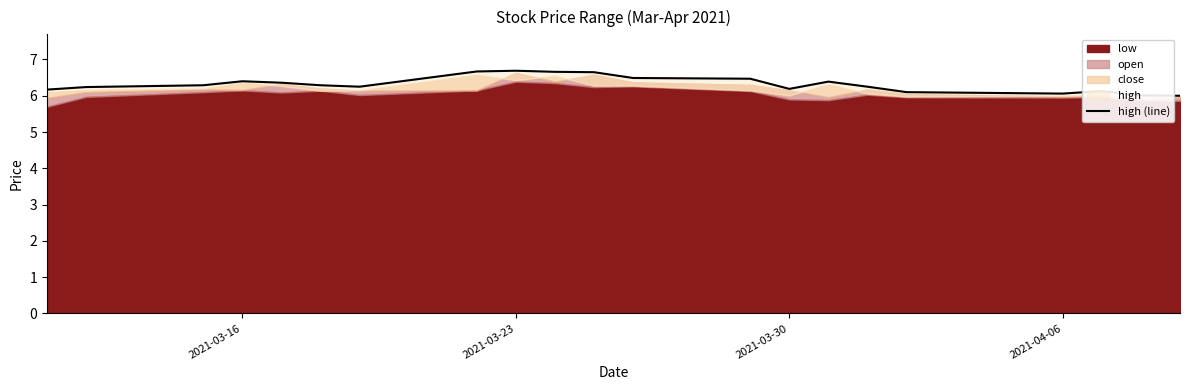

How many data points does each series have?

21